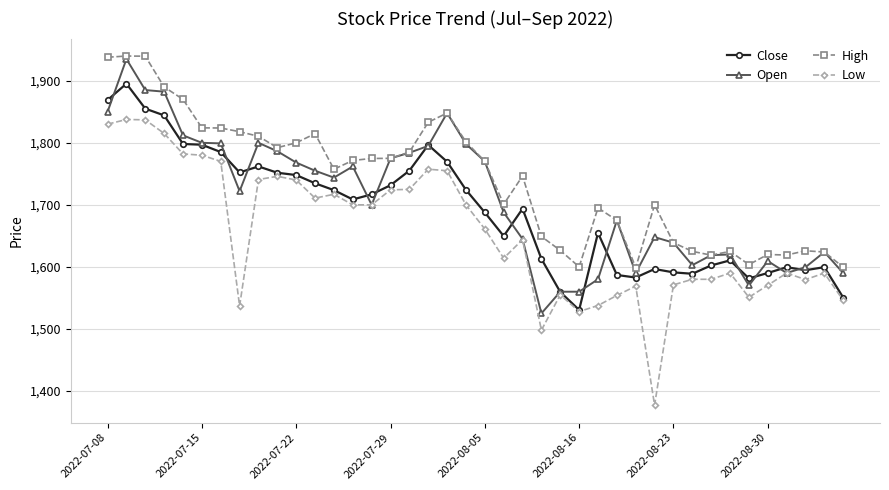

Which series has the largest total across all categories?

High